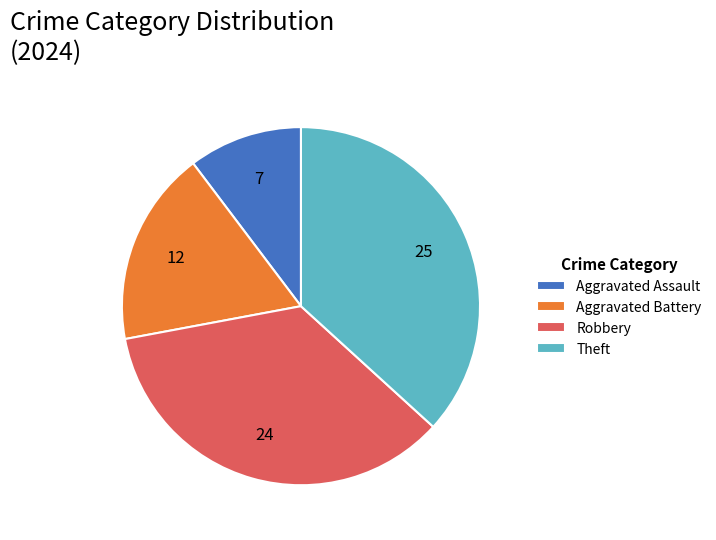

Is the sum of Aggravated Battery and Robbery greater than half?

Yes